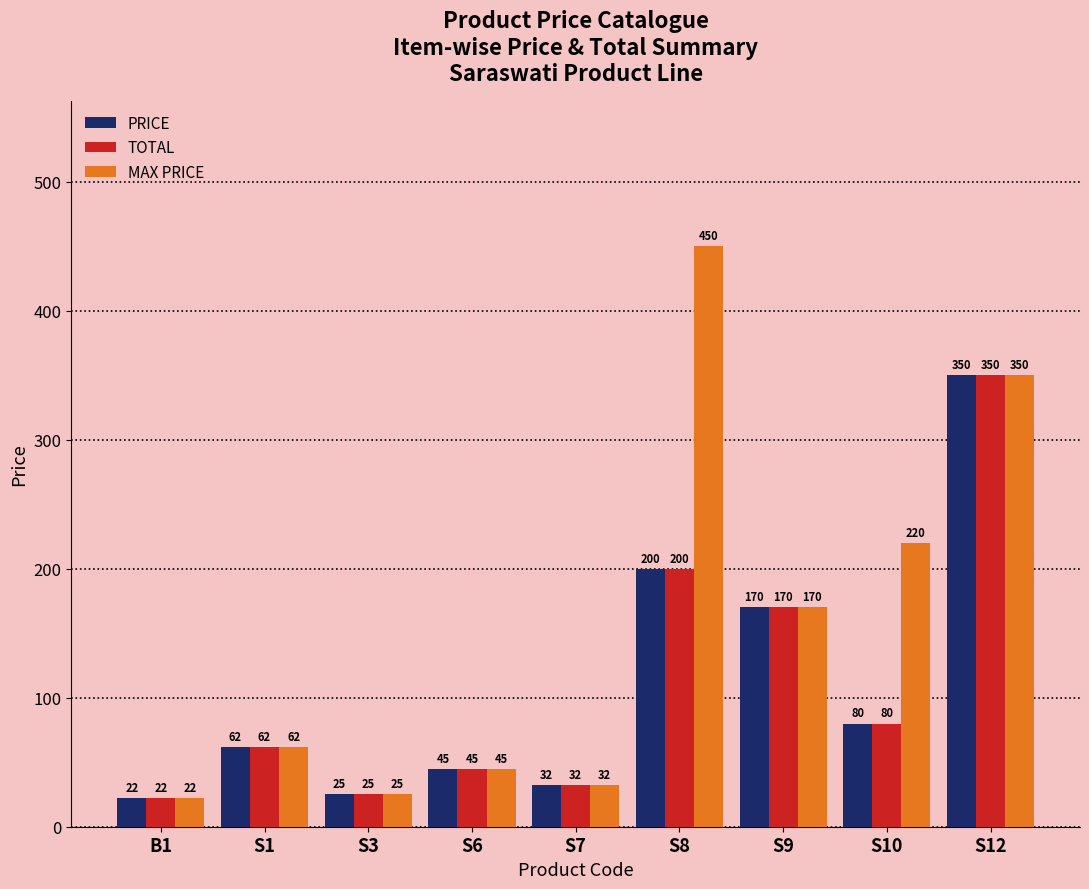

How many series are shown in this chart?

3